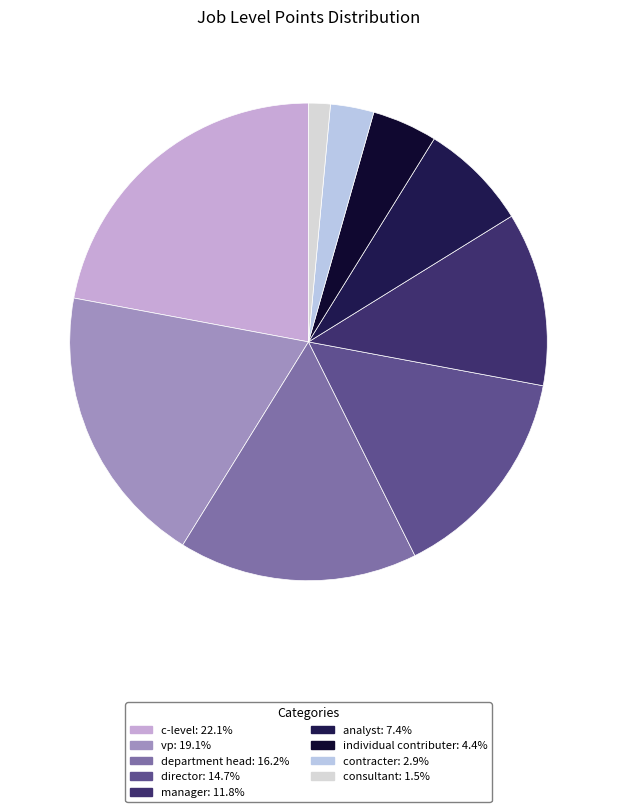

What percentage do vp and c-level together represent?

41.2%